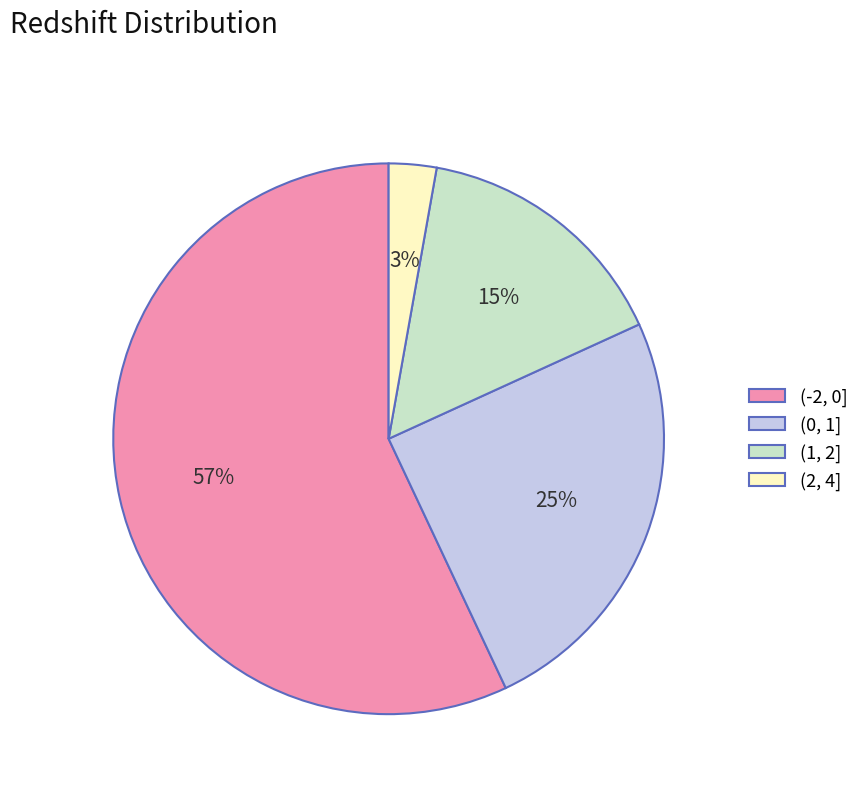

To the nearest percent, what is the combined percentage of (2, 4] and (0, 1]?

28%